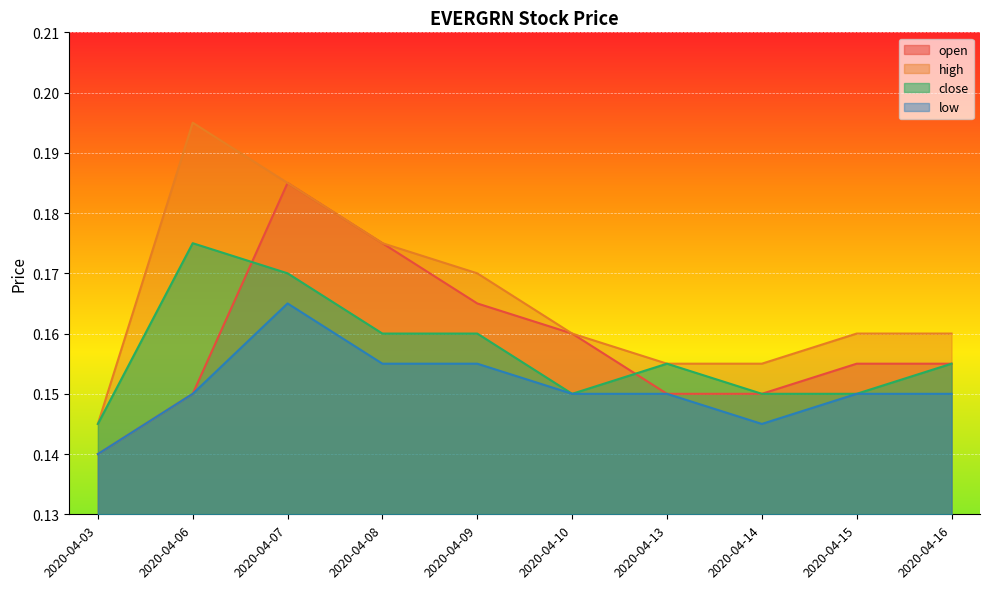

How many open values are between 0 and 1?

10